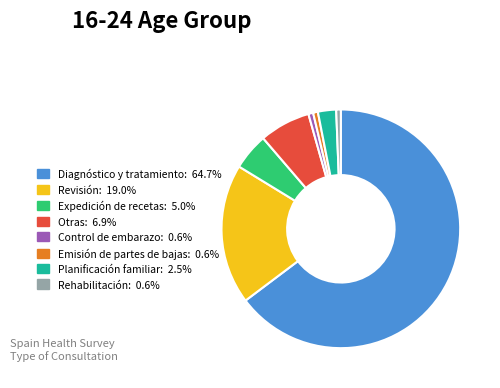

Is the sum of Otras: 6.9% and Rehabilitación: 0.6% greater than half?

No